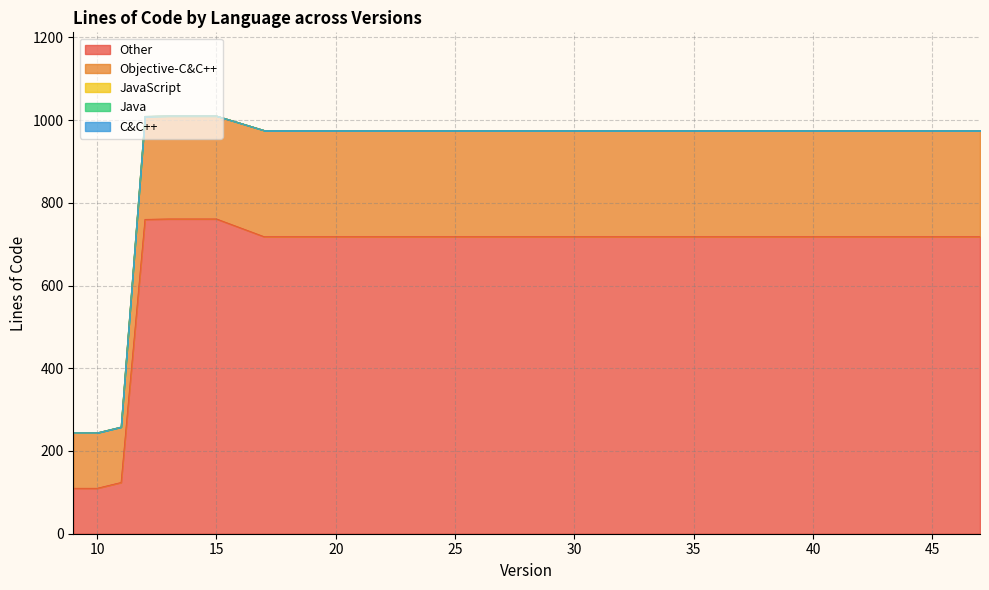

Which series has the largest range (max minus min)?

Other